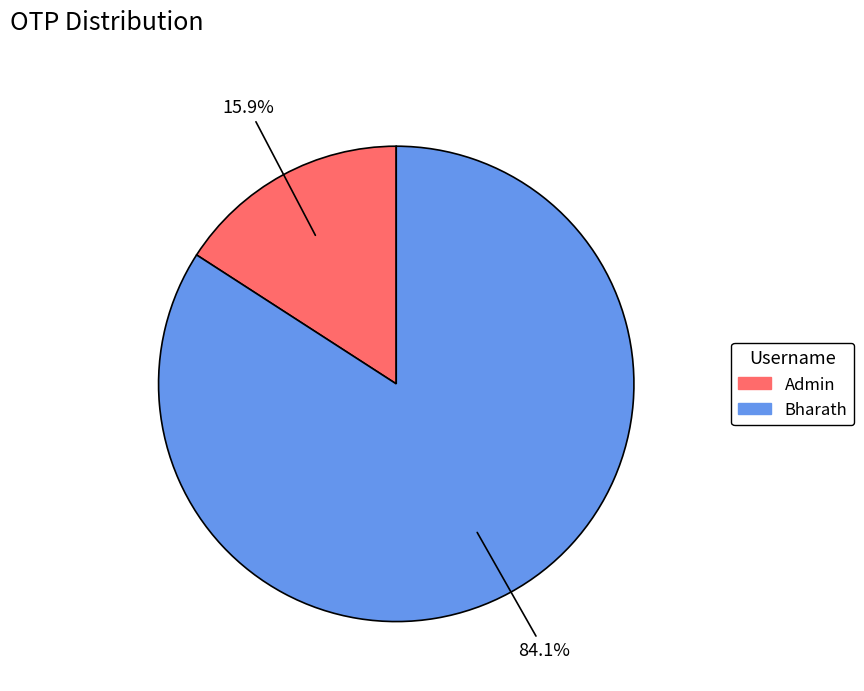

What percentage is the Admin slice, to the nearest percent?

16%